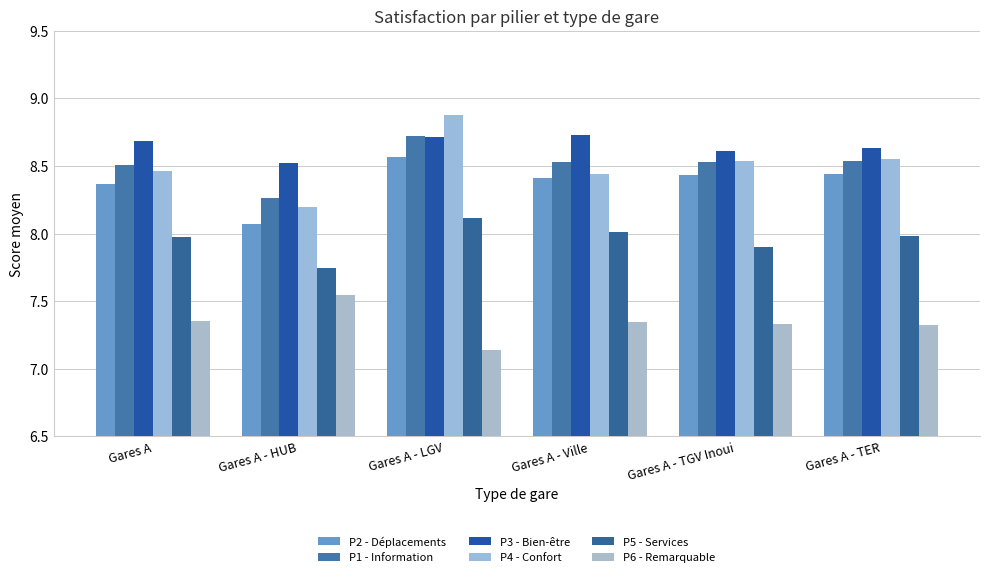

How many bars are there in total?

36